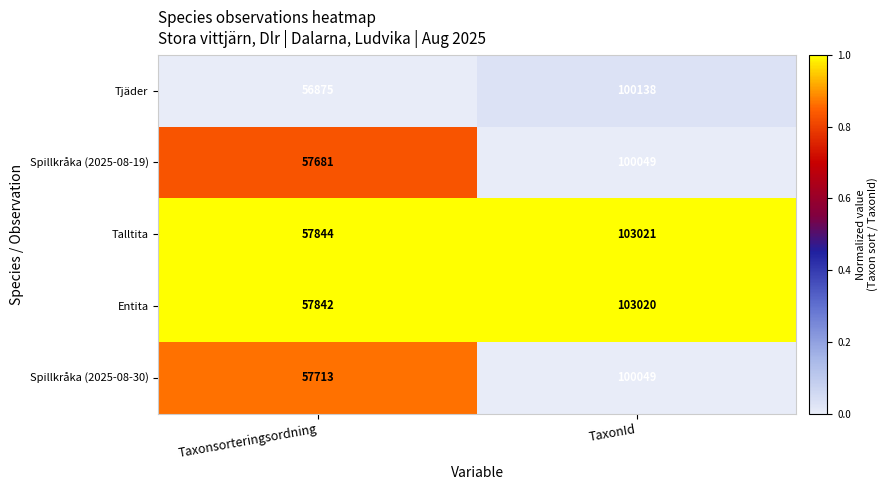

What is the approximate value of Entita at Taxonsorteringsordning?

57842